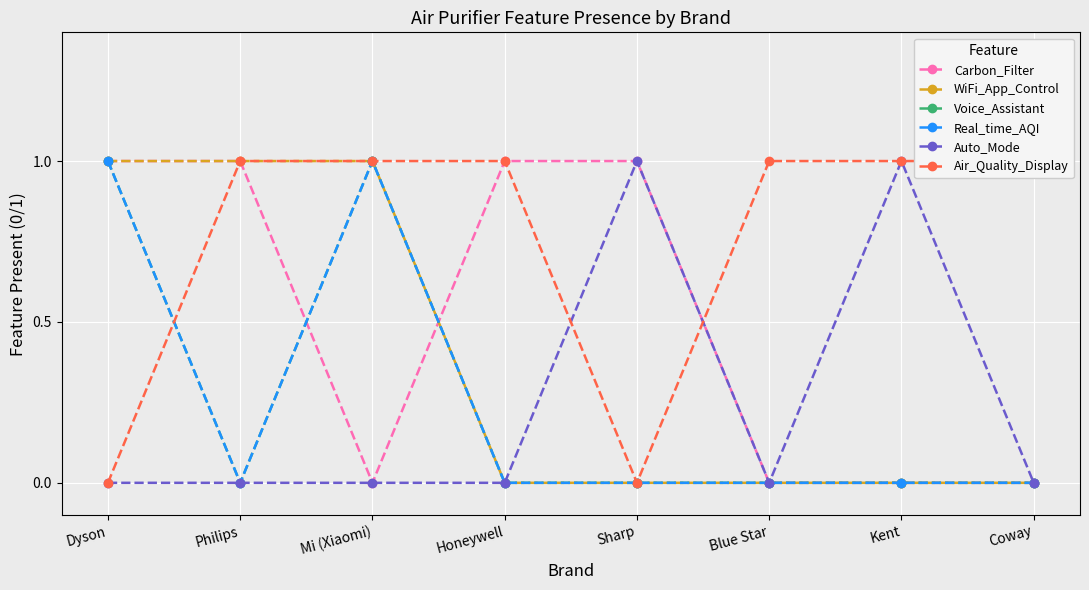

How many values in the Carbon_Filter series are below 1?

4